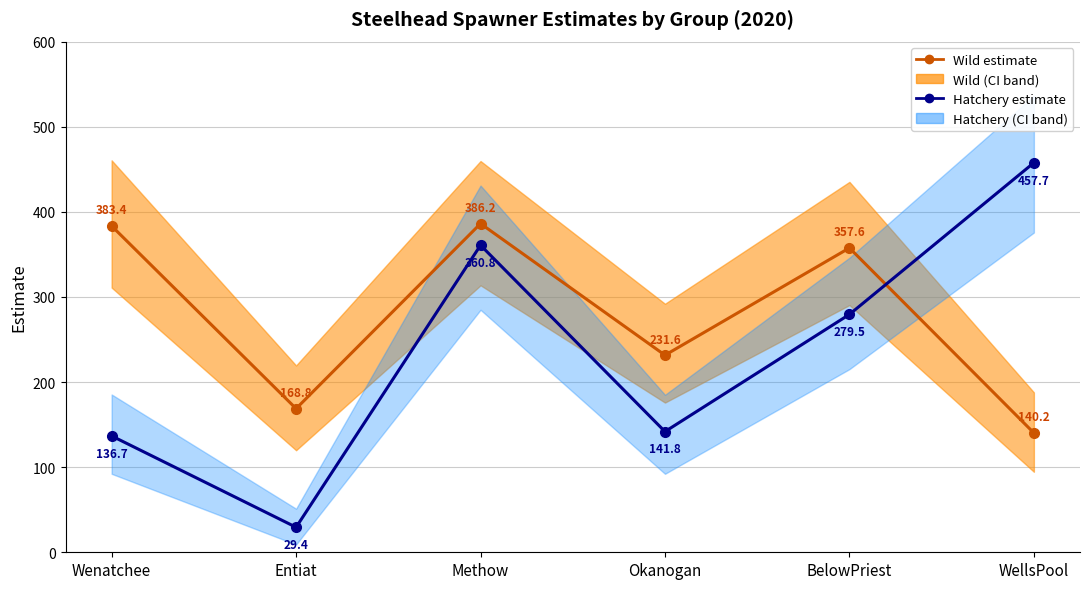

What is the value of the Wild estimate point at the 4th from the left?

231.6